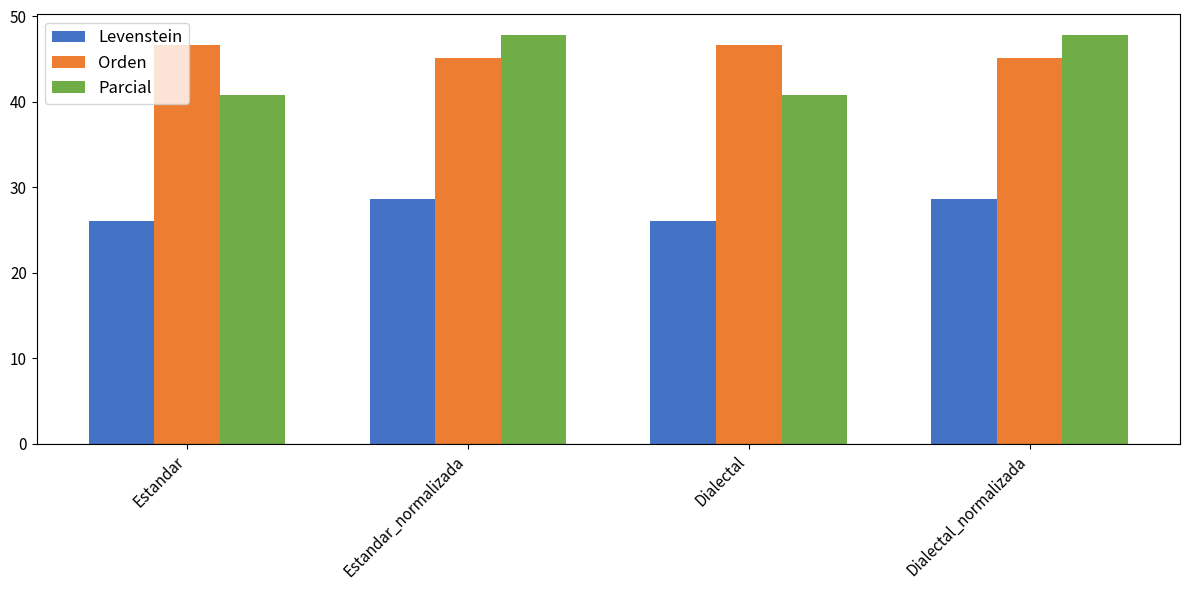

Are the bars grouped side by side (vs. stacked)?

Yes